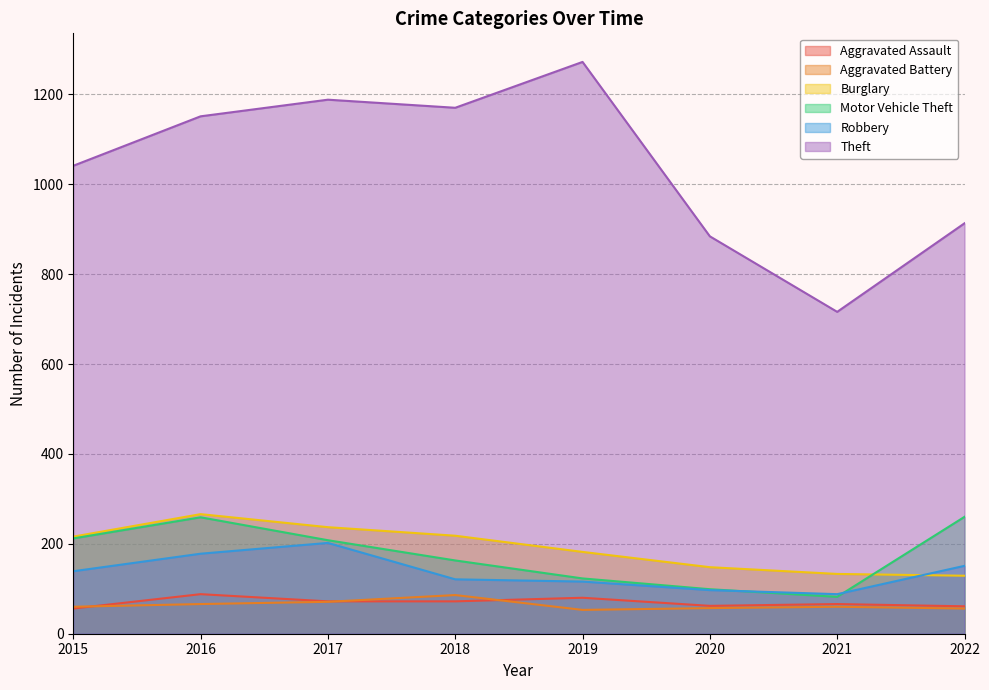

What is the value of the Aggravated Battery point at the 3rd from the left?

71